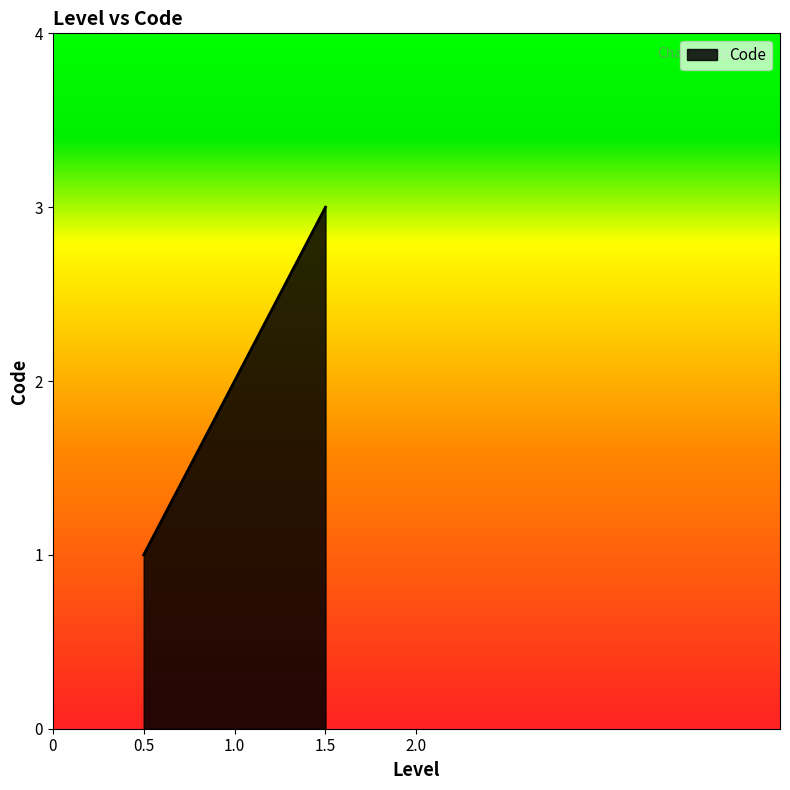

What is the difference between the maximum and second lowest values?

1